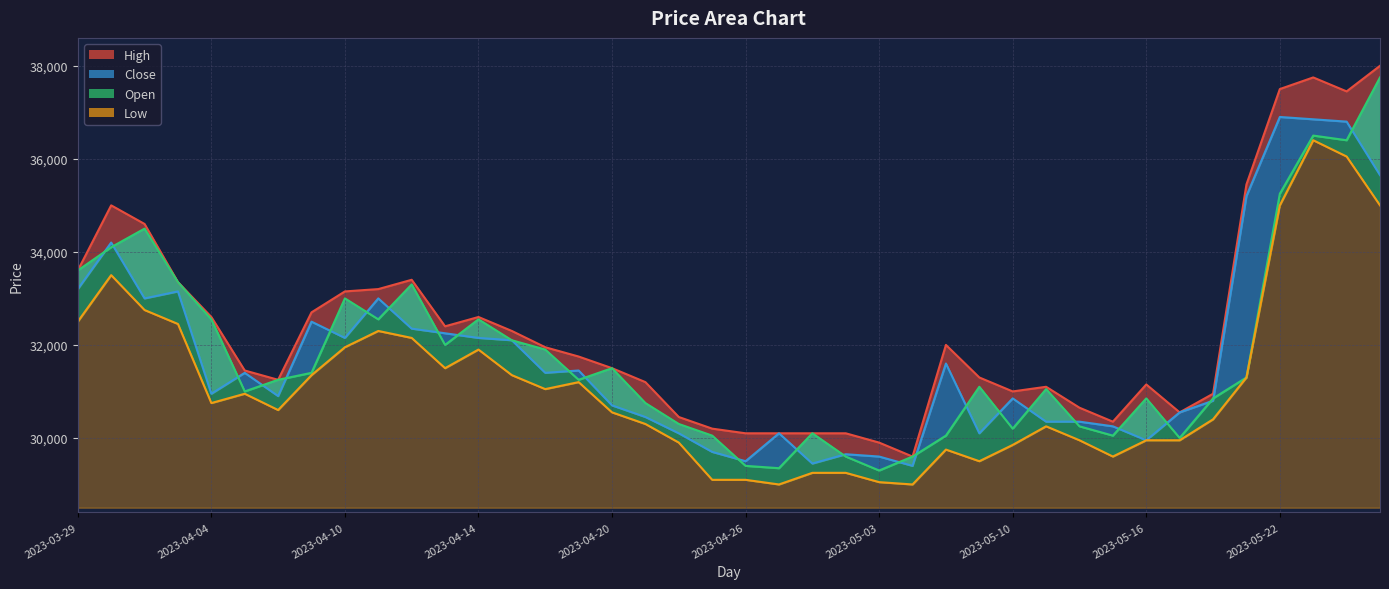

What is the label of the 17th point from the right?

2023-05-02